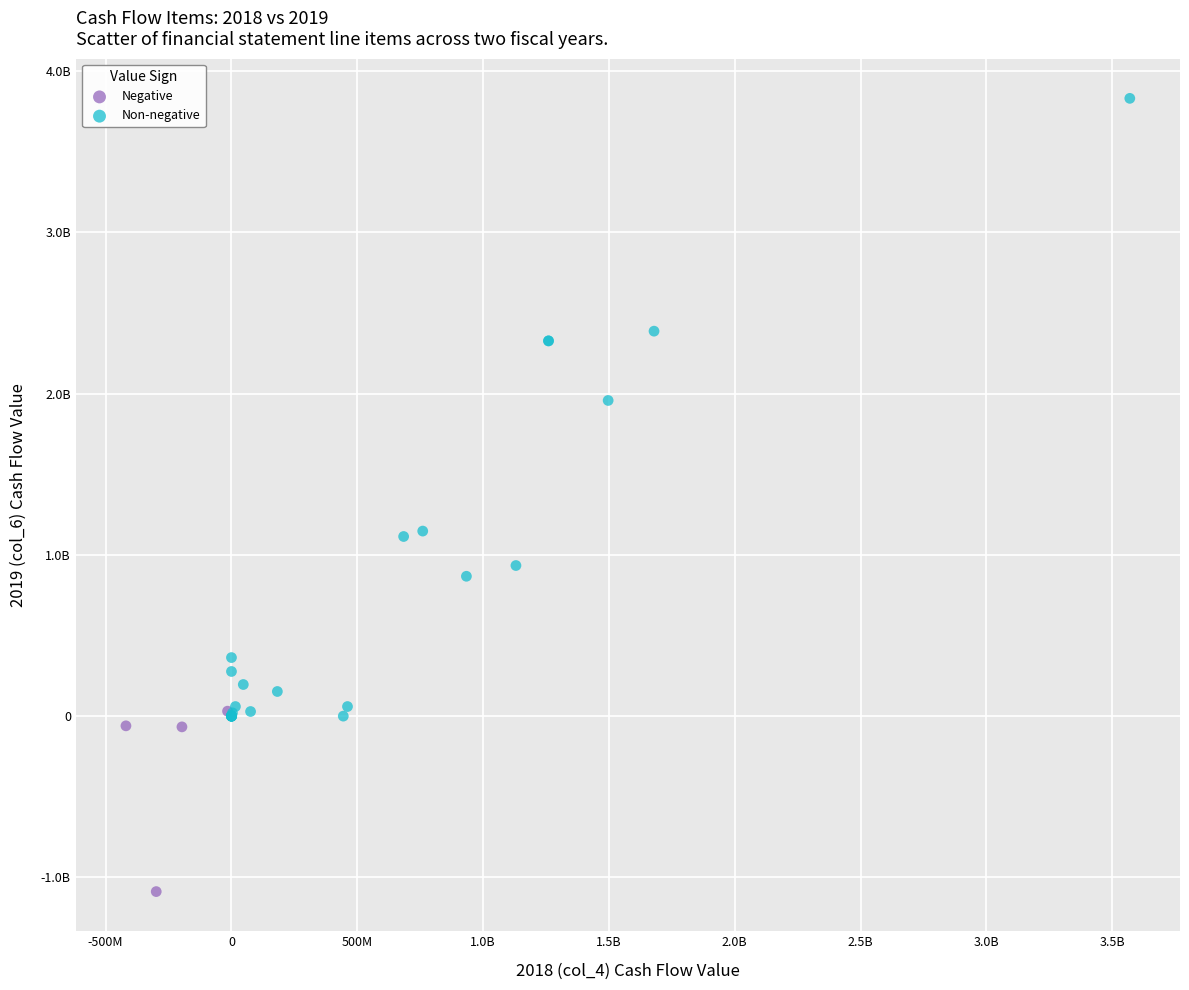

Which series has the largest Y range (max minus min)?

Non-negative